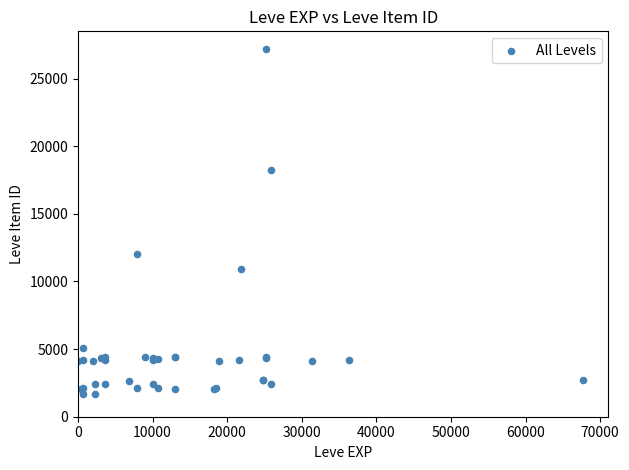

What Y value in the scatter plot is closest to 14448?

12018